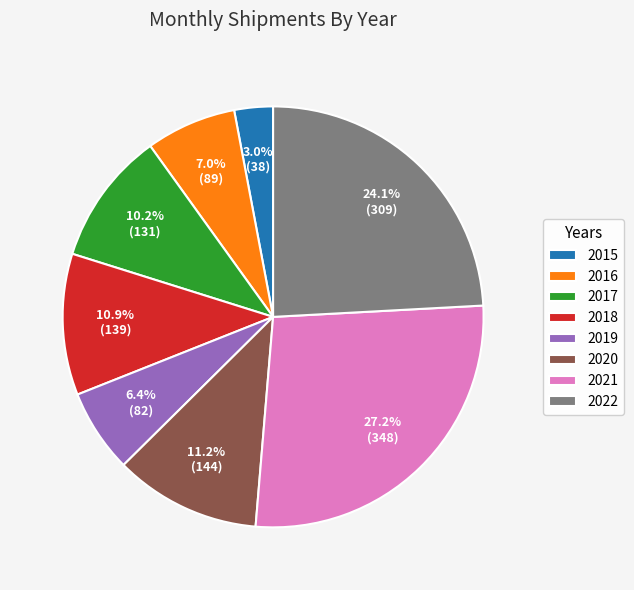

Between 2016 and 2018, which is larger?

2018